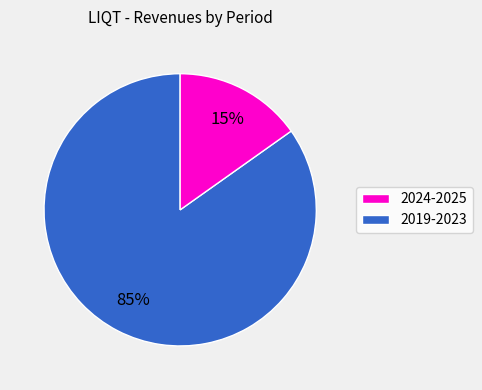

Is there a majority slice in this chart?

Yes